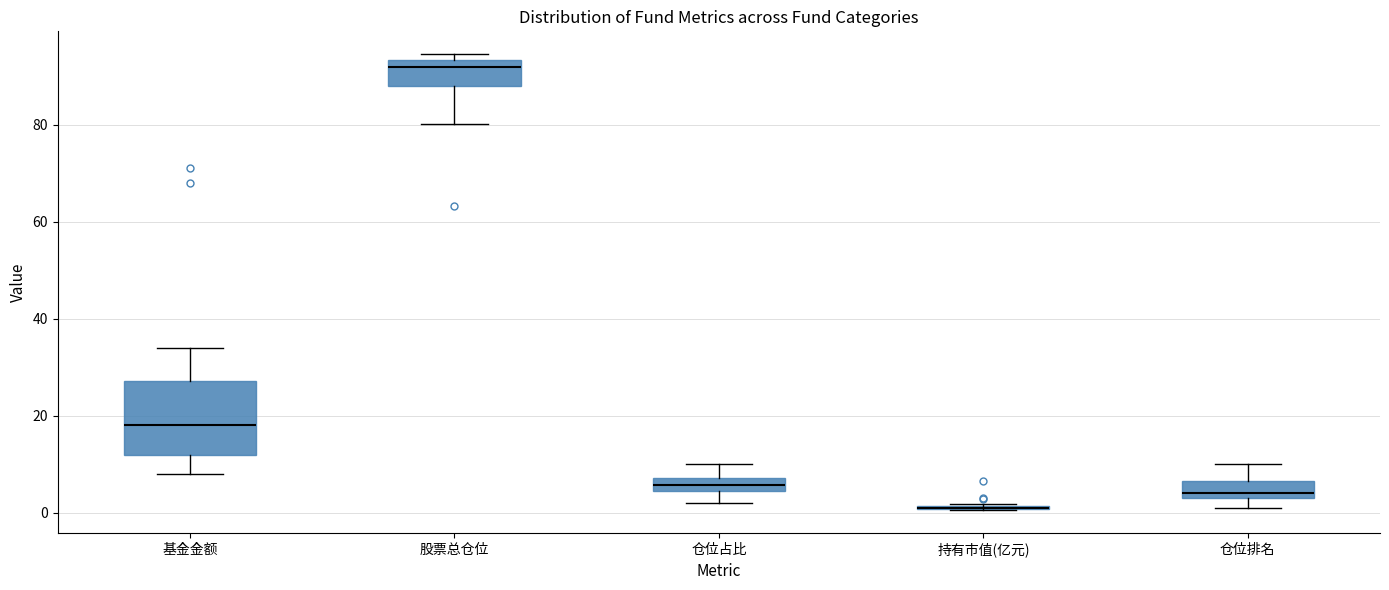

Where is the lower edge of the box for 股票总仓位 on the y-axis? The values are not printed on the chart, so give them approximately, as read against the axis.

88